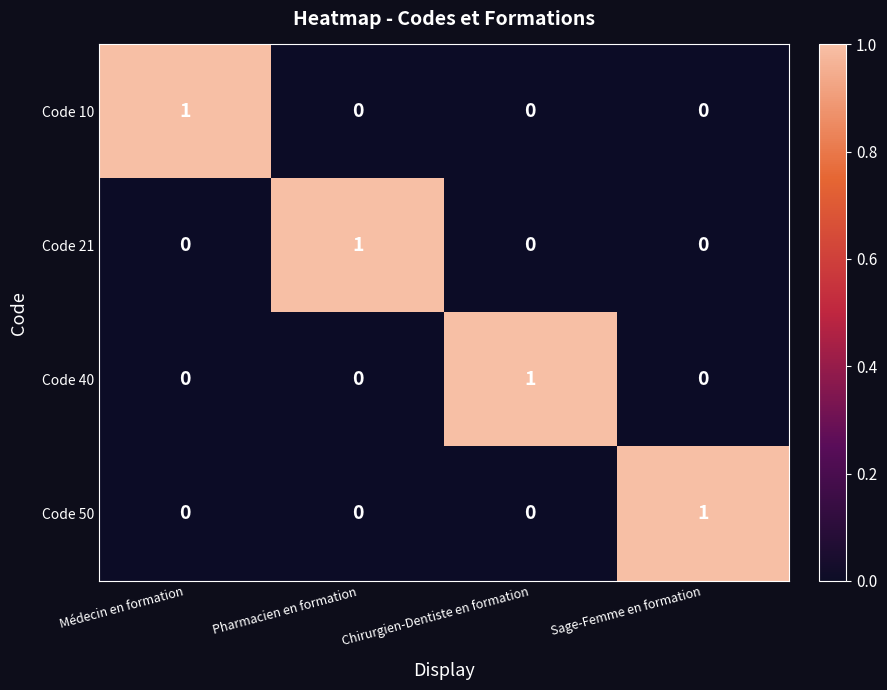

At which label does Code 50 reach its peak?

Sage-Femme en formation